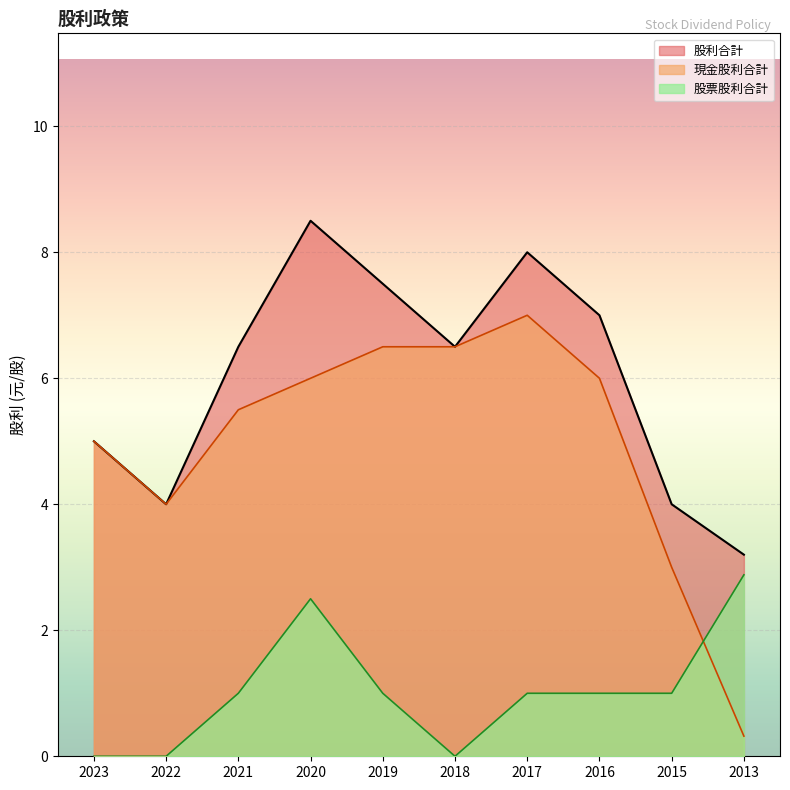

Reading left to right, list all the values displayed in this chart.

現金股利合計: 5.0	4.0	5.5	6.0	6.5	6.5	7.0	6.0	3.0	0.3
股票股利合計: 0.0	0.0	1.0	2.5	1.0	0.0	1.0	1.0	1.0	2.9
股利合計: 5.0	4.0	6.5	8.5	7.5	6.5	8.0	7.0	4.0	3.2